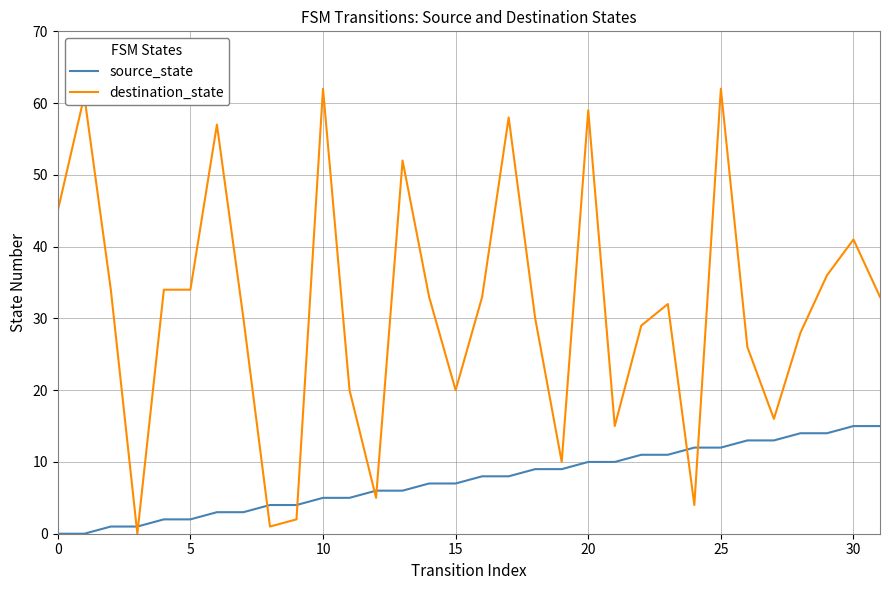

True or false: destination_state and source_state intersect in this chart.

True